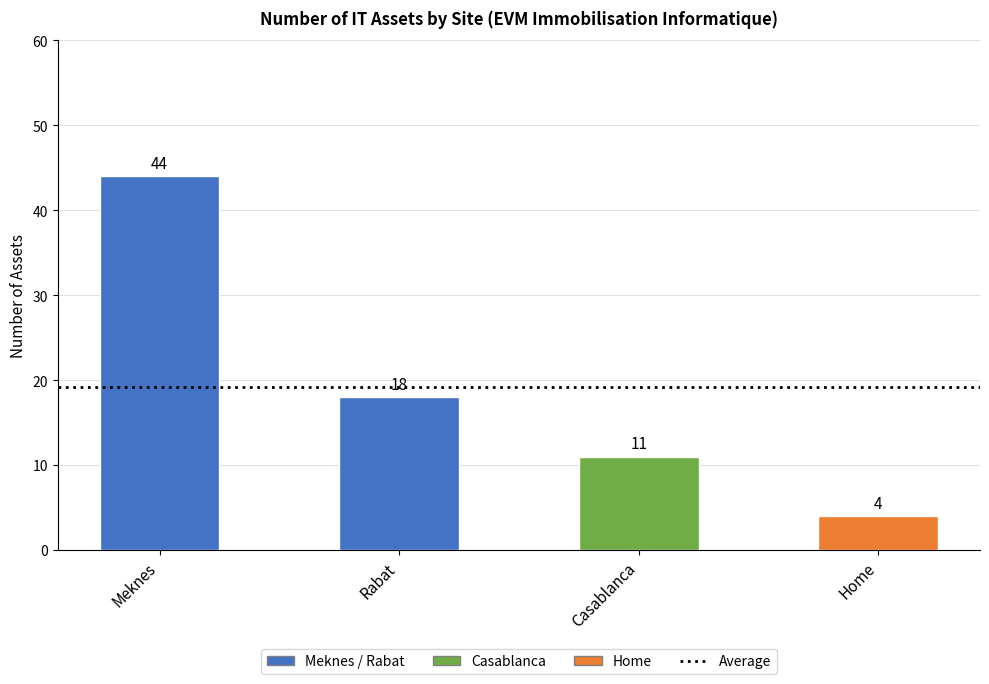

Reading left to right, list all the values displayed in this chart.

Meknes=44	Rabat=18	Casablanca=11	Home=4